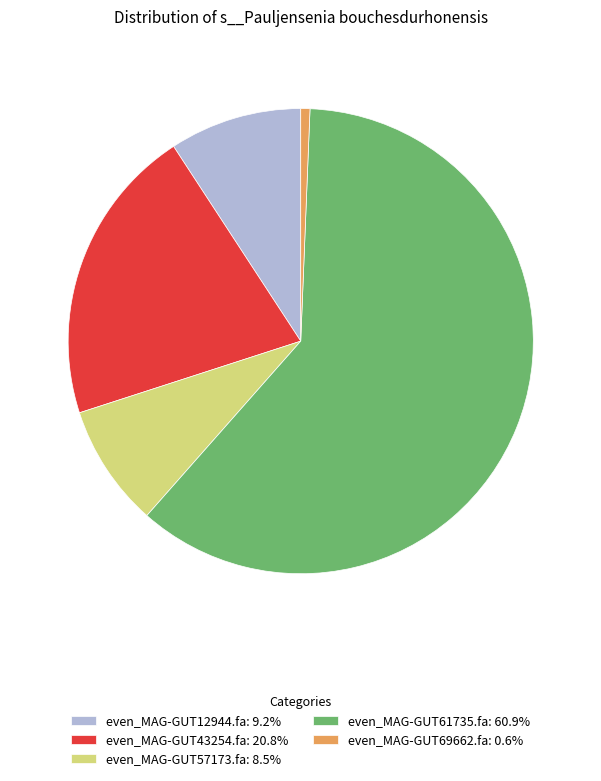

Between even_MAG-GUT57173.fa and even_MAG-GUT61735.fa, which is larger?

even_MAG-GUT61735.fa